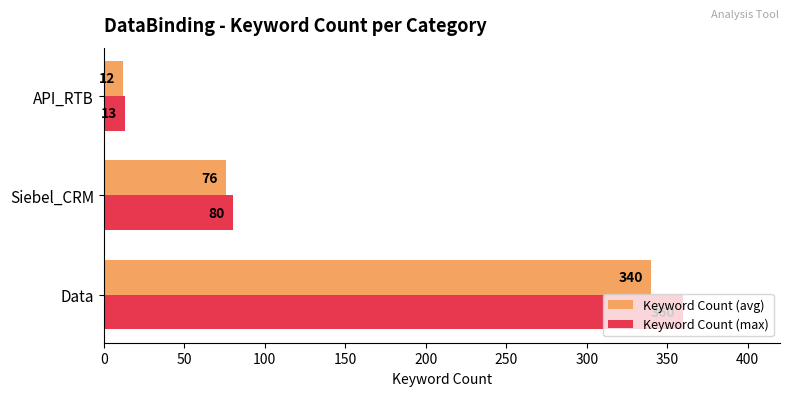

List the series in order of their overall mean, lowest first.

Keyword Count (avg), Keyword Count (max)